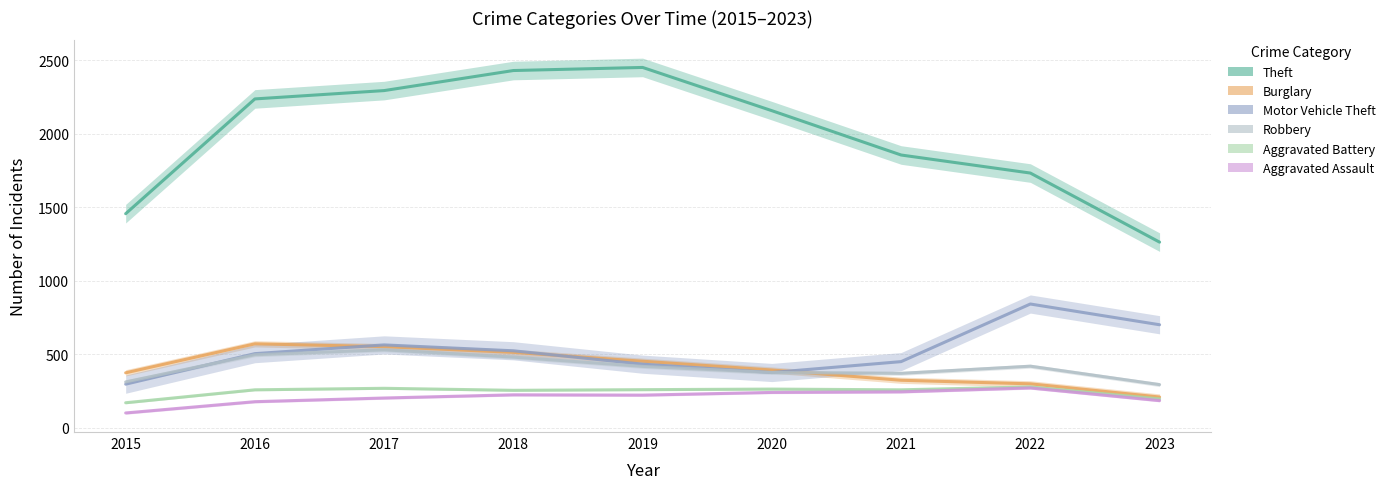

True or false: Aggravated Assault and Theft cross at least once.

False